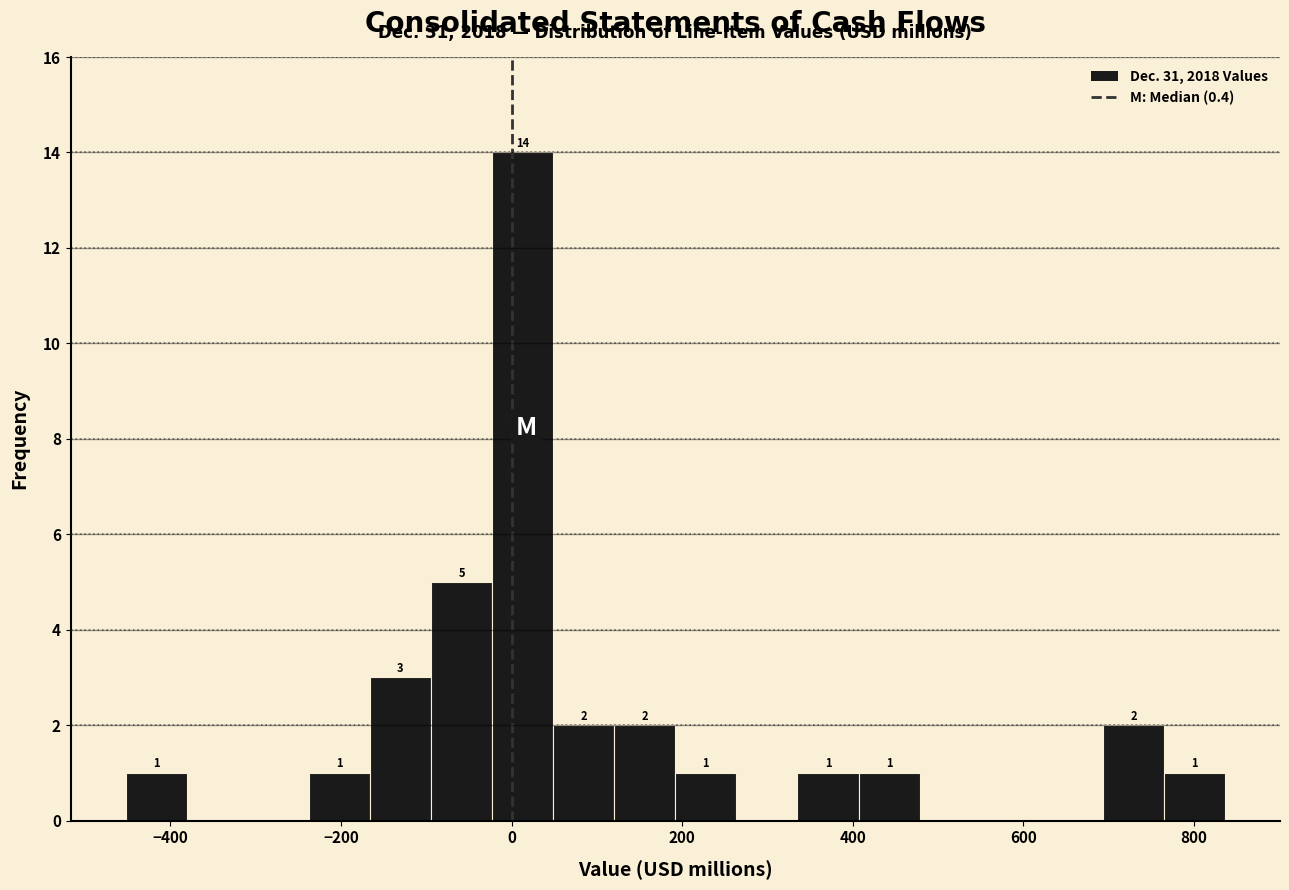

Read against the x-axis, roughly where is the centre of the tallest bar?

20